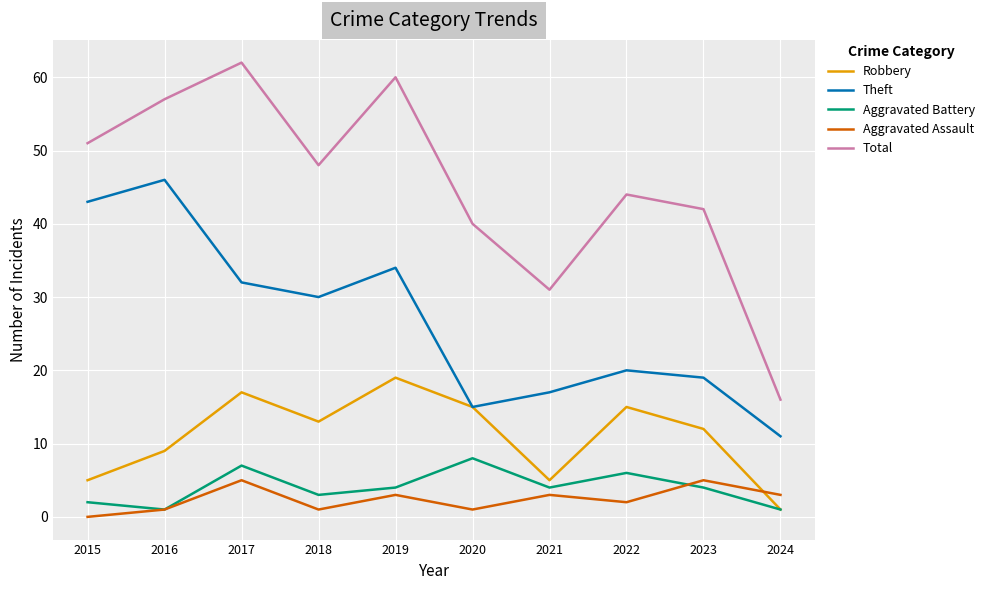

Reading left to right, what are all the values shown in this chart?

Robbery: 5	9	17	13	19	15	5	15	12	1
Theft: 43	46	32	30	34	15	17	20	19	11
Aggravated Battery: 2	1	7	3	4	8	4	6	4	1
Aggravated Assault: 0	1	5	1	3	1	3	2	5	3
Total: 51	57	62	48	60	40	31	44	42	16